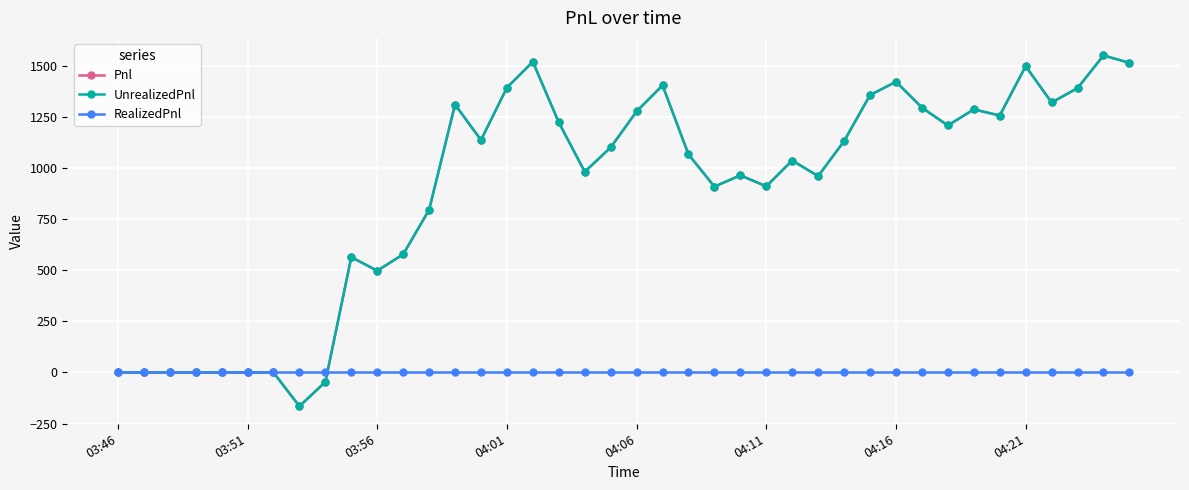

Which series has the largest range (max minus min)?

Pnl